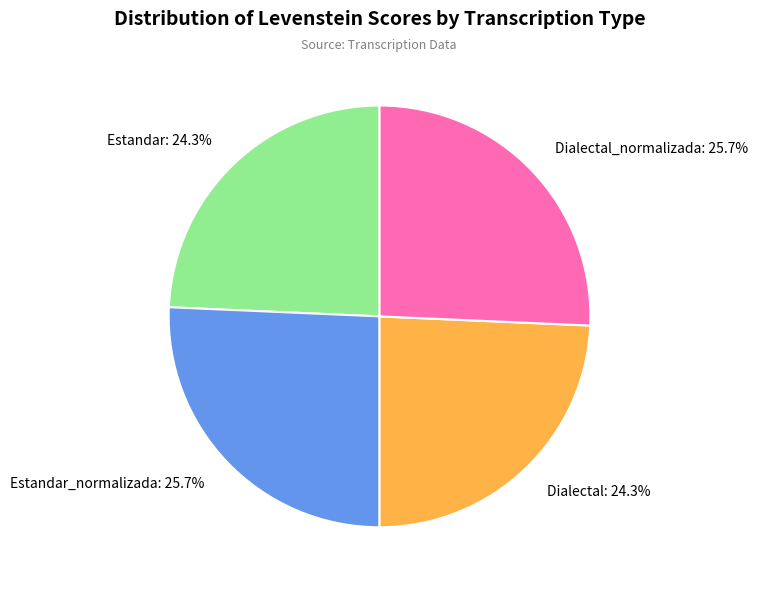

The Estandar slice represents 24% of the pie. True or false?

True